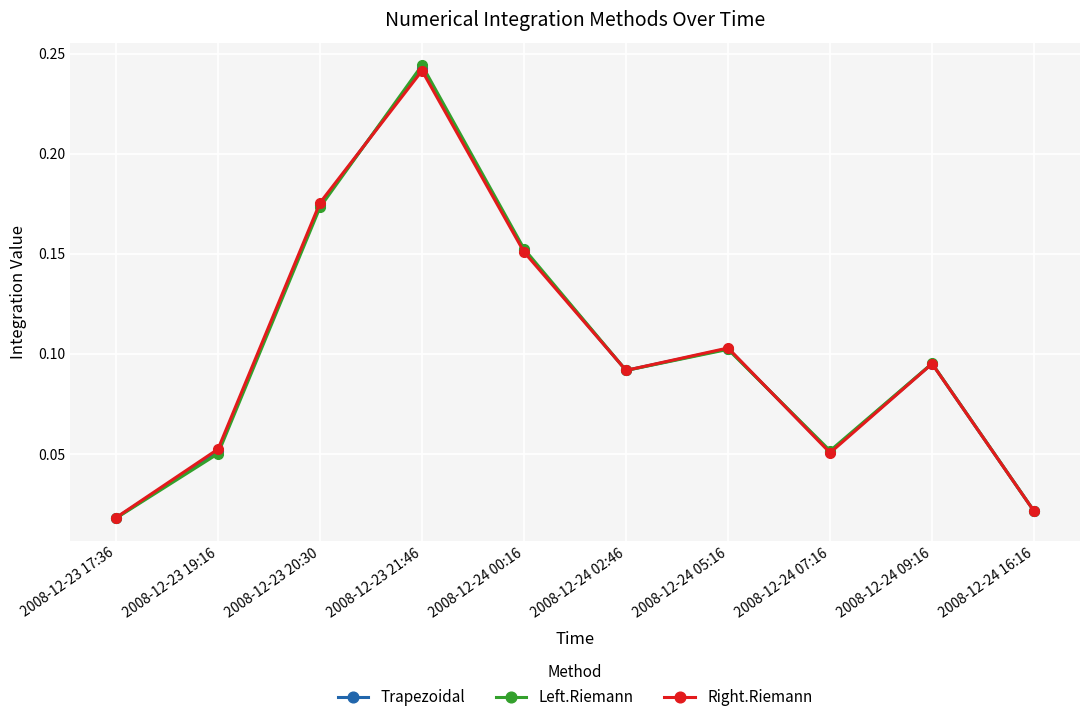

In Right.Riemann, how many points are higher than both neighbors (excluding endpoints)?

3